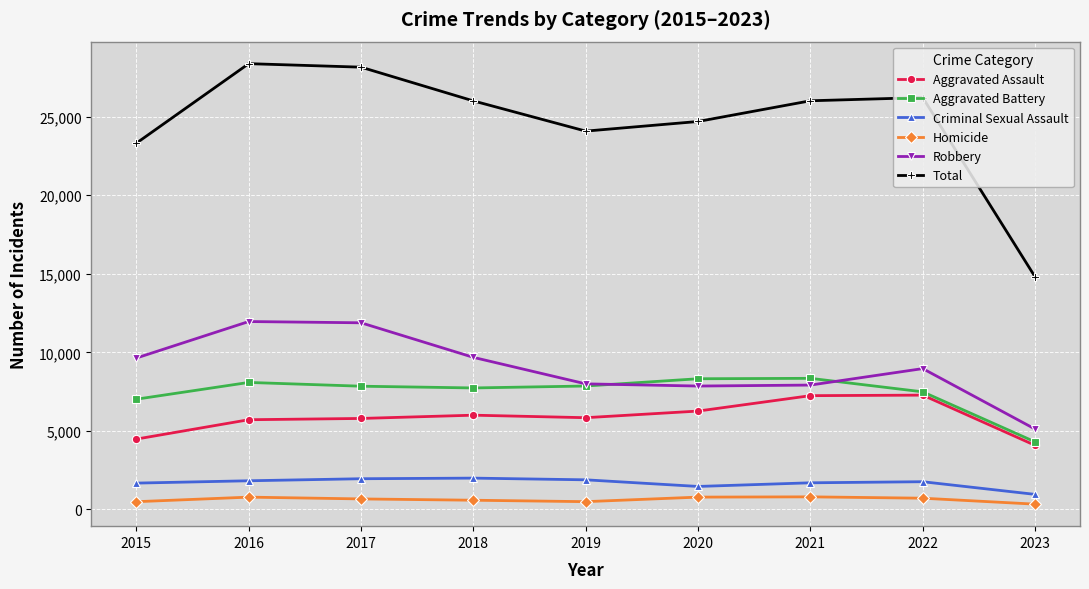

True or false: Aggravated Assault has a value of 6001 at 2018.

True